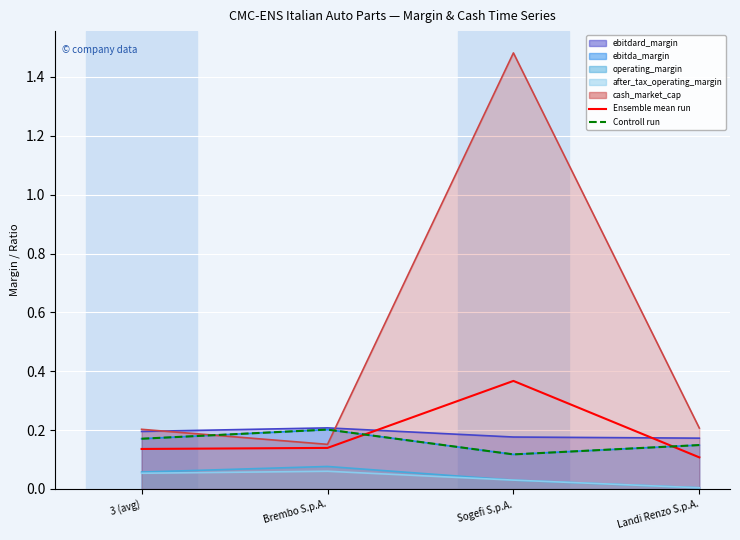

List the labels in order of Ensemble mean run value, smallest first.

Landi Renzo S.p.A., 3 (avg), Brembo S.p.A., Sogefi S.p.A.